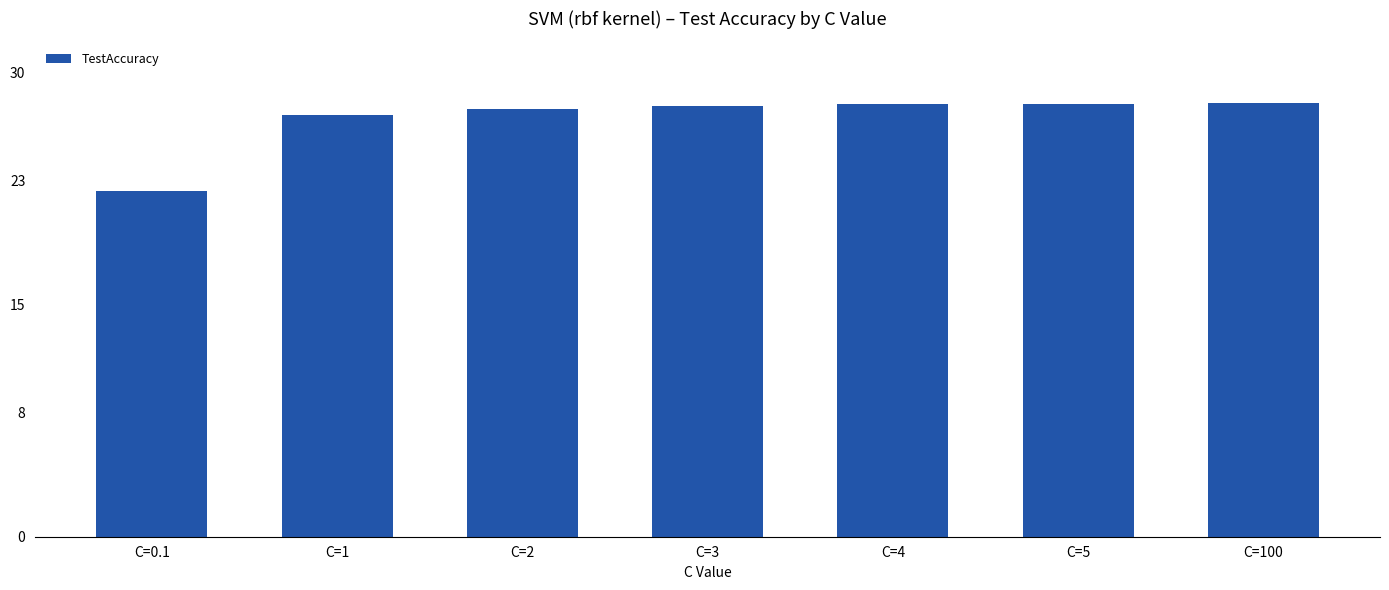

What is the smallest value displayed?

22.3